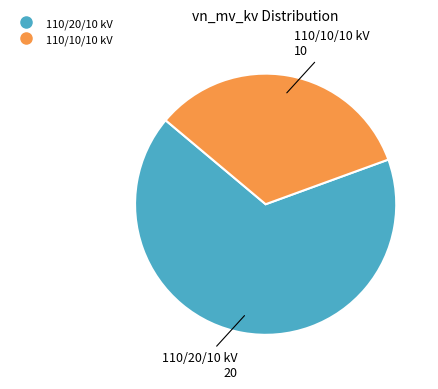

Is there any slice that represents more than half of the pie?

Yes